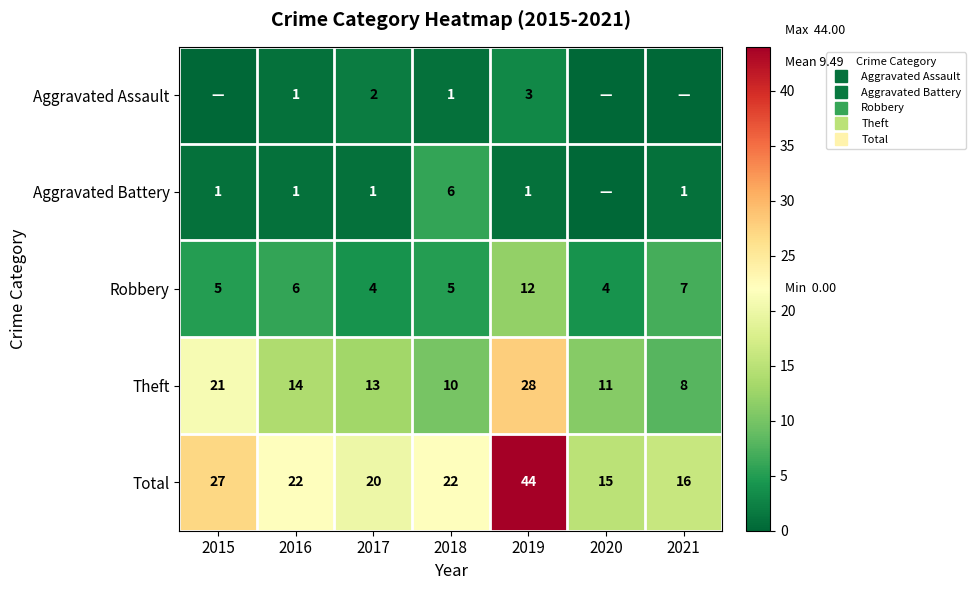

Is it true that Theft equals 8 at 2020?

False